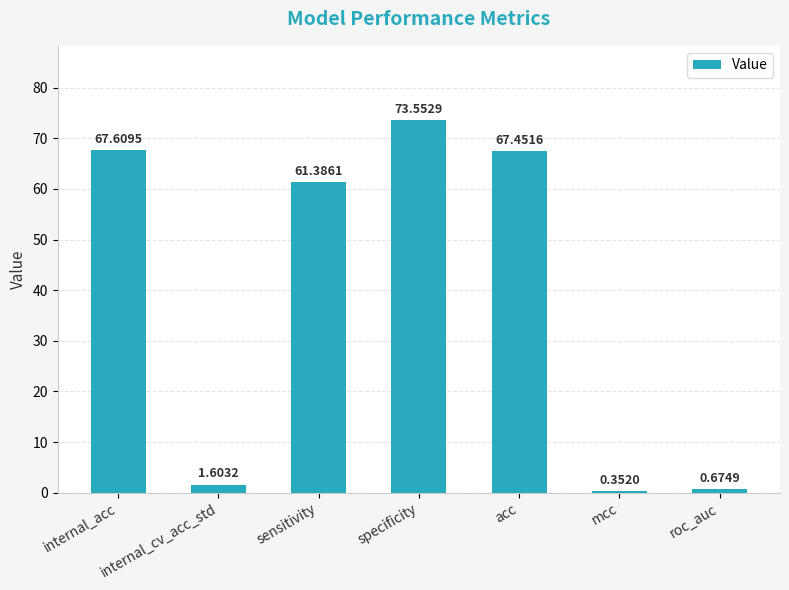

The chart shows a value of 103.5 at specificity. True or false?

False